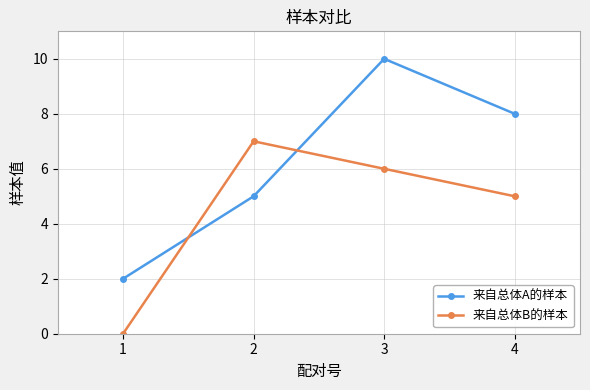

Which category has the highest value across all series?

3